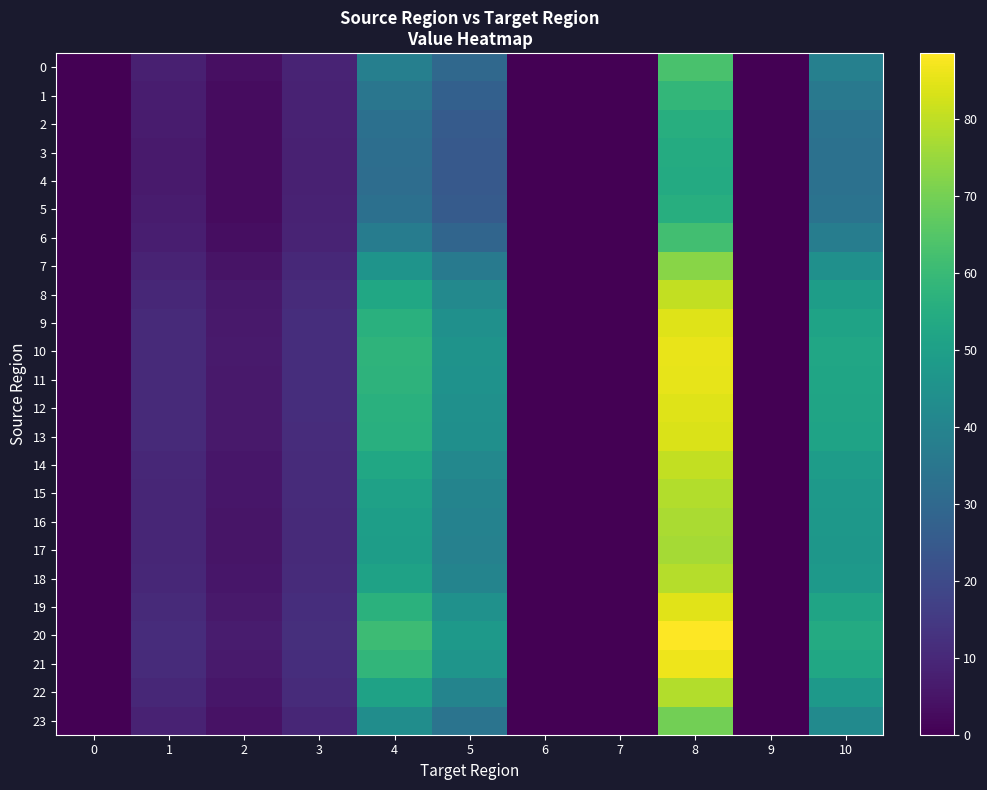

Which has a higher value, 9 or 2?

2